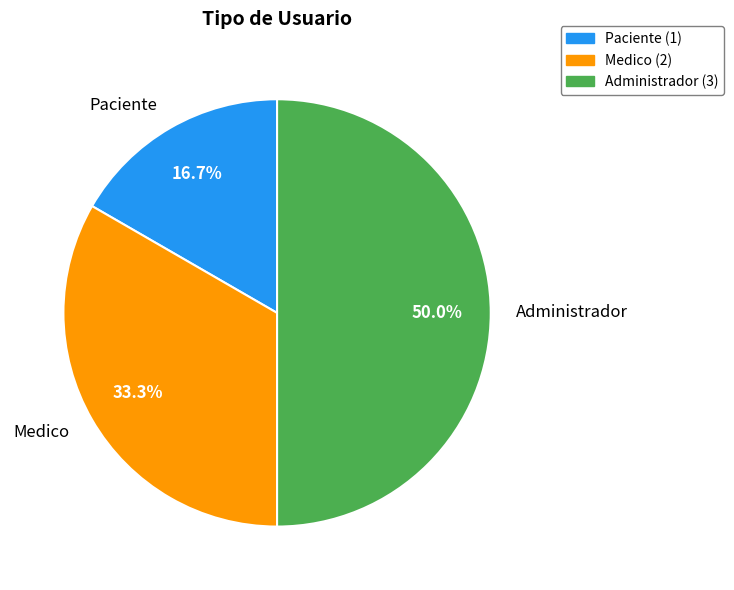

Which category has the biggest portion of the pie?

Administrador